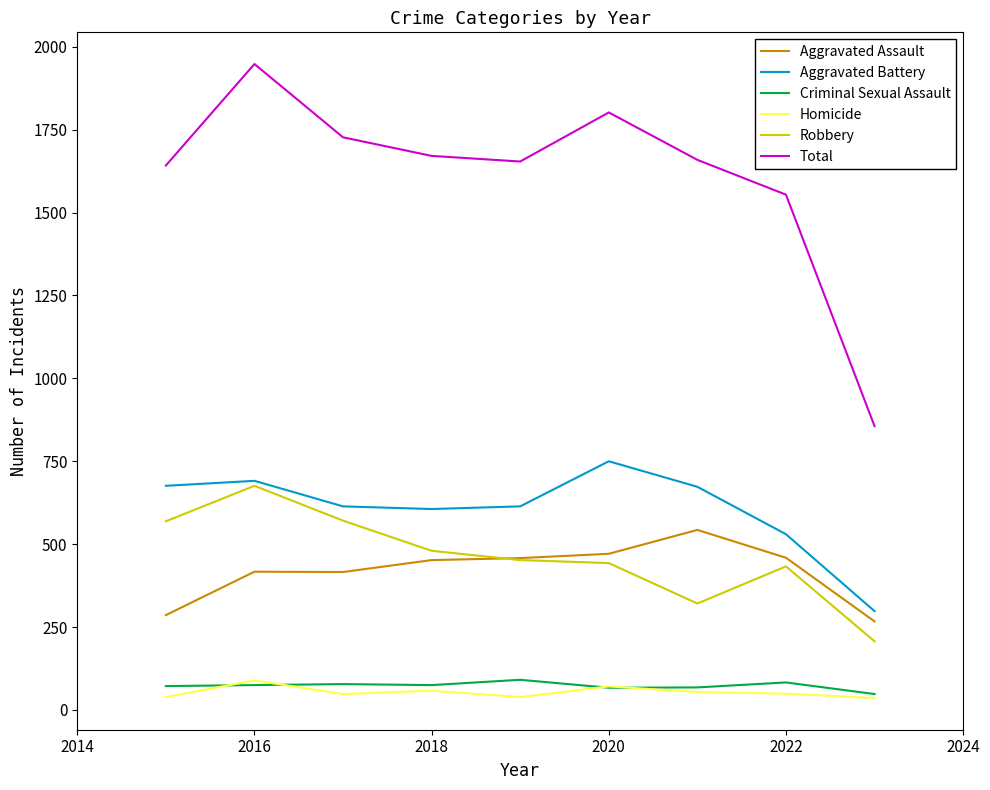

Which series has the largest range (max minus min)?

Total